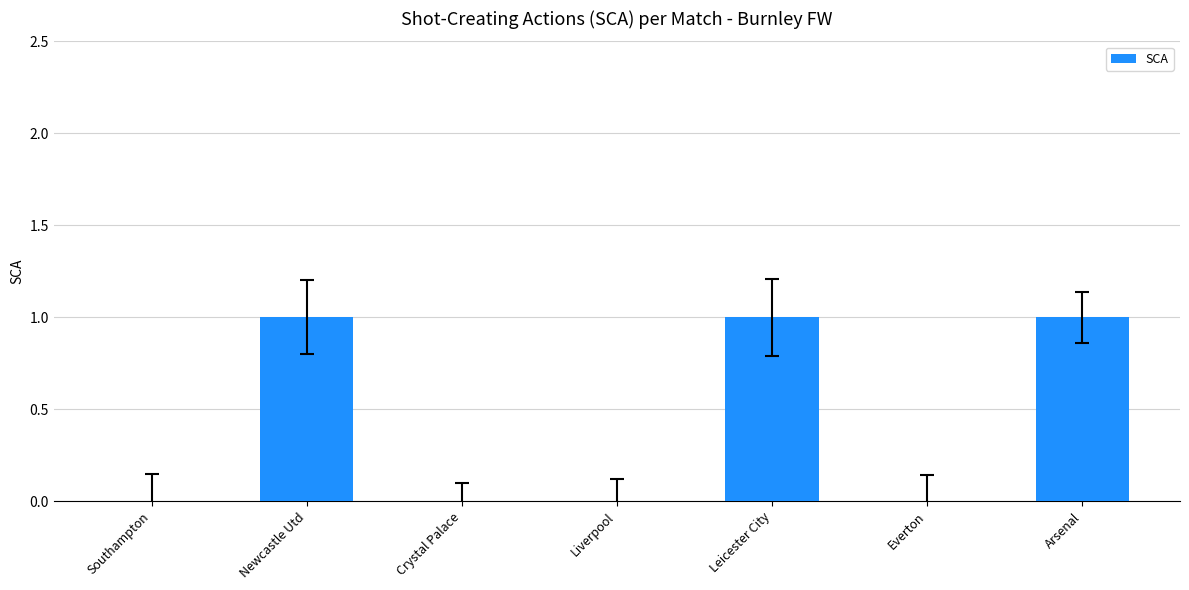

Between Everton and Newcastle Utd, which is larger?

Newcastle Utd